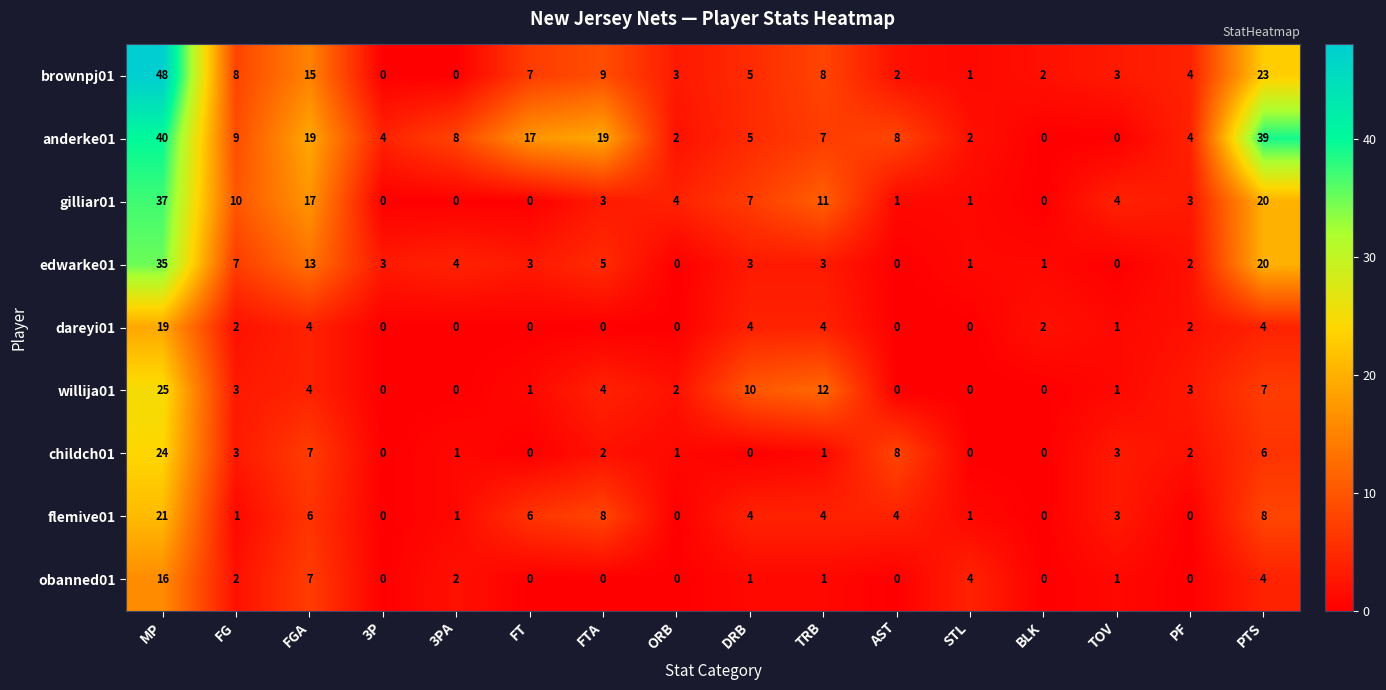

What is the difference between the maximum and minimum values in the gilliar01 series?

37